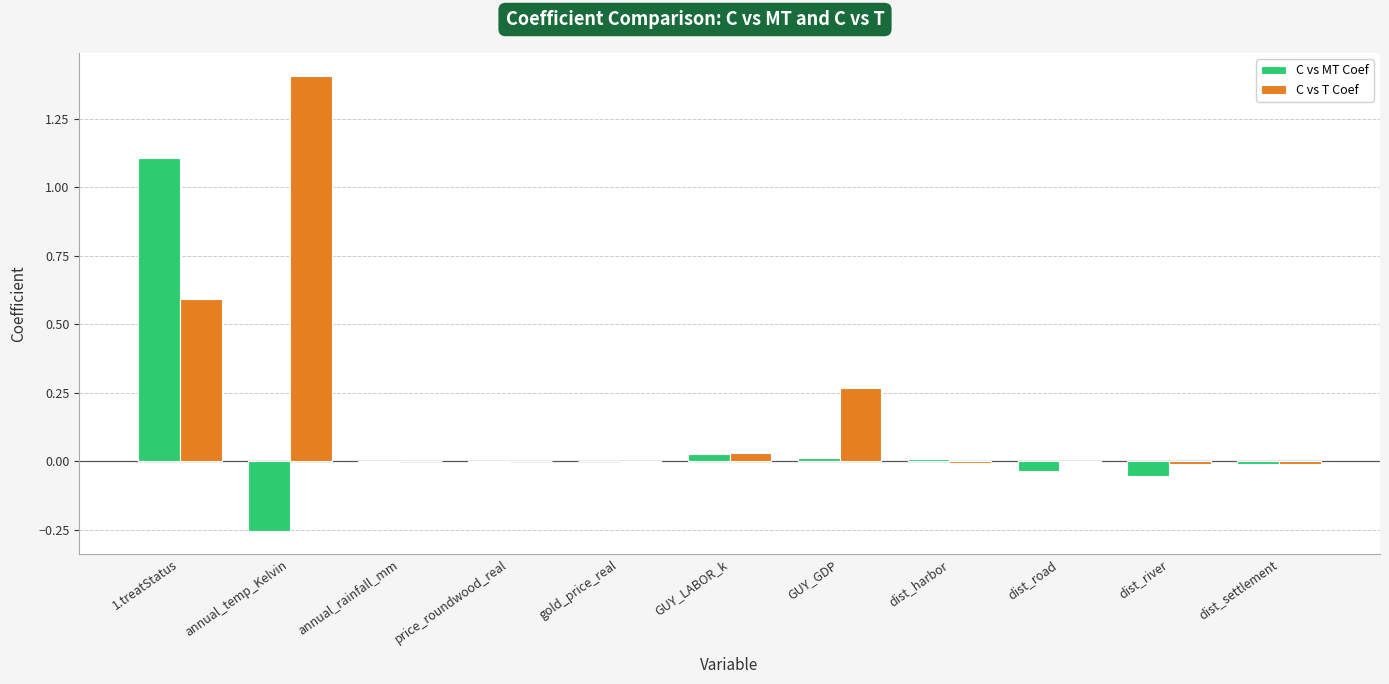

How many data points does each series have?

11